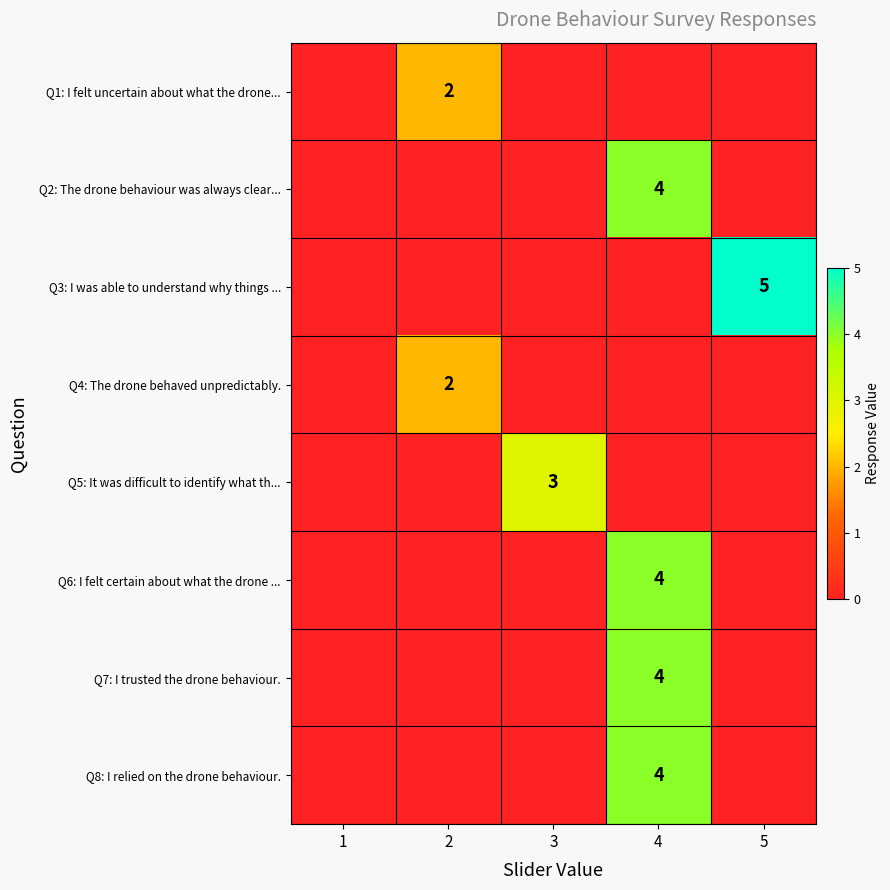

The value of Q6: I felt certain about what the drone ... at 4 is 6. True or false?

False